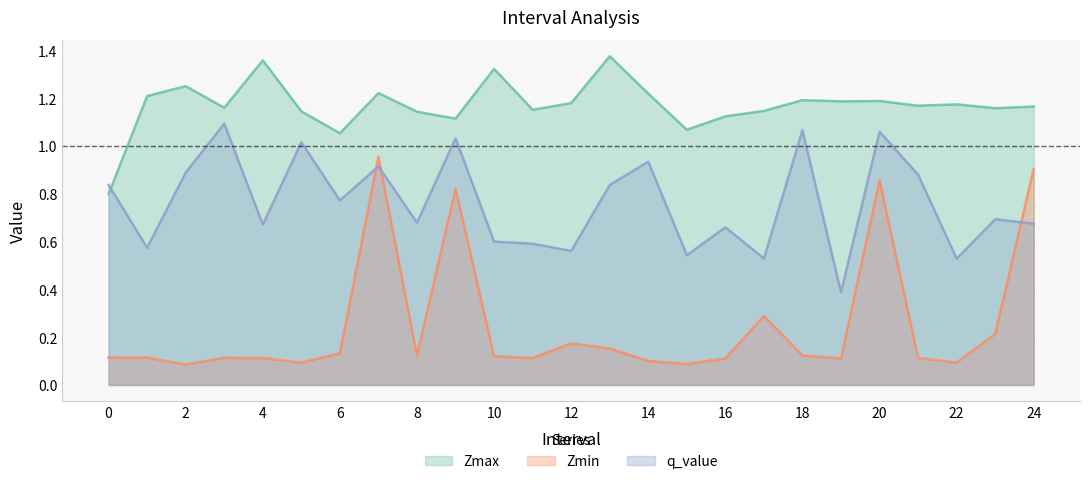

What is the sum of all q_value values?

19.0